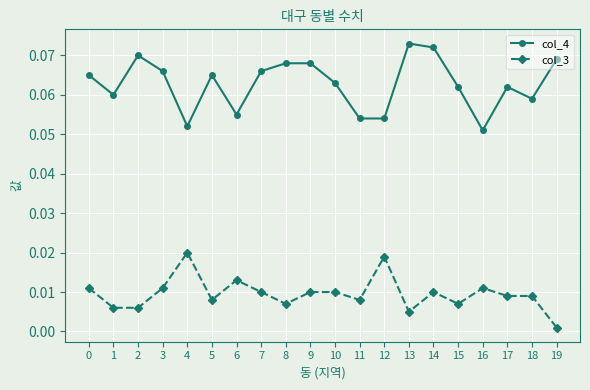

What are all the series names shown in the legend?

col_4, col_3